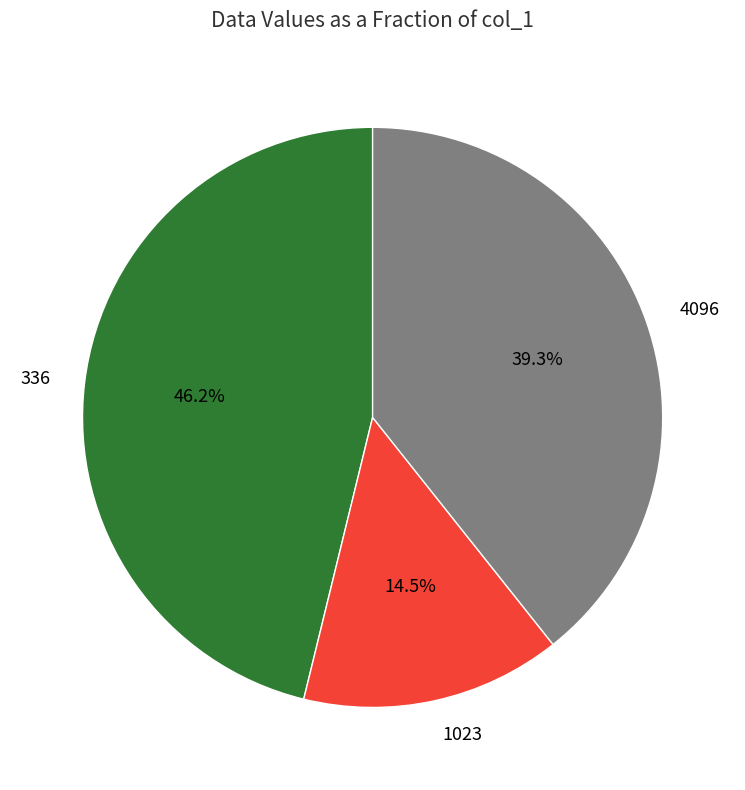

What percentage do 4096 and 336 together represent?

85.5%